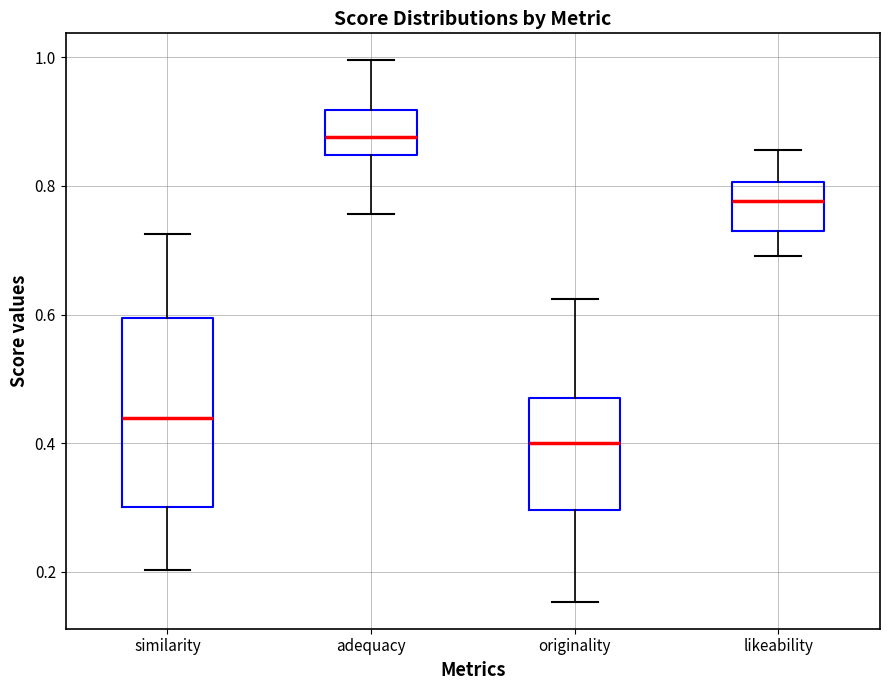

Comparing the boxes themselves (not the whiskers), which one is the tallest?

similarity